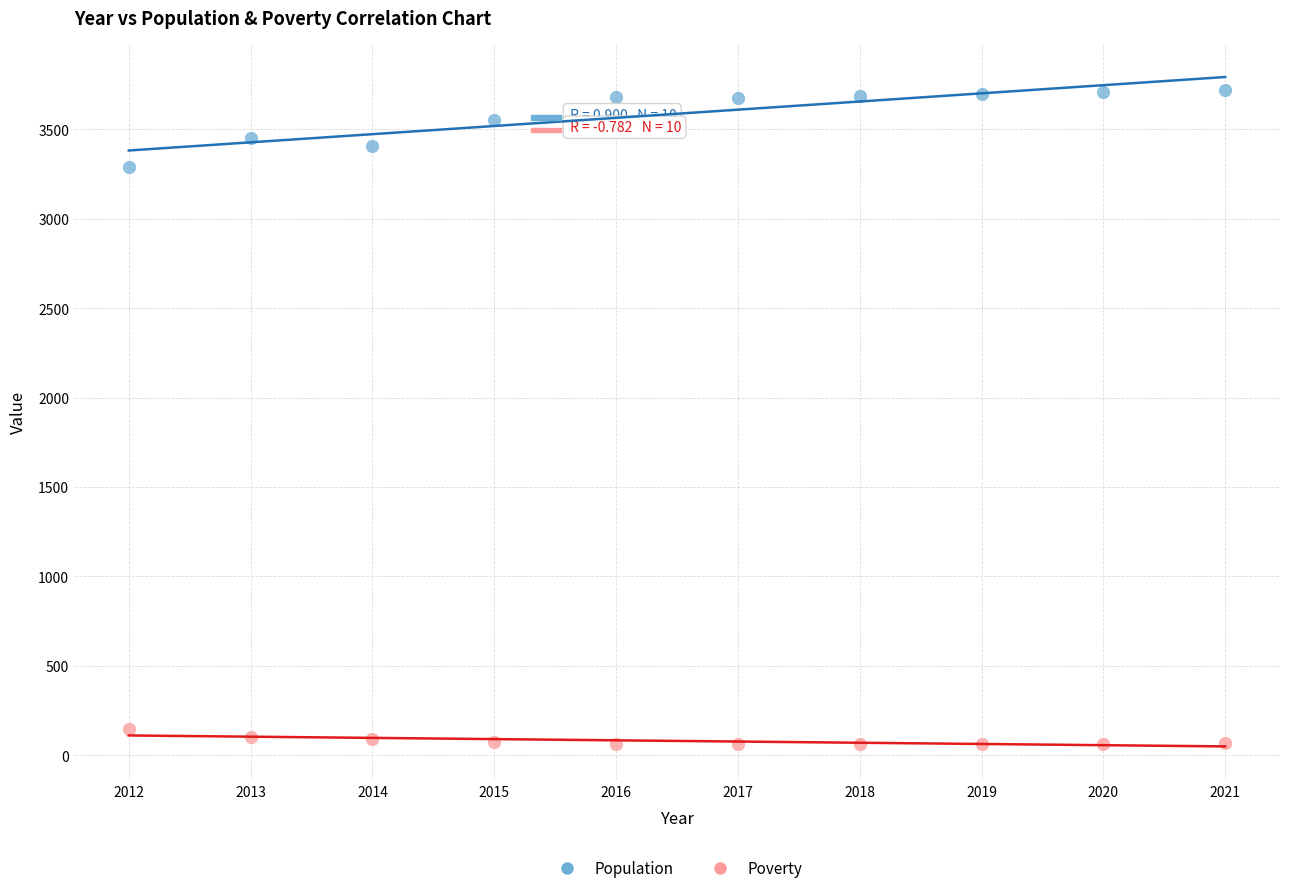

Across all series, what Y value is closest to 1891?

3291